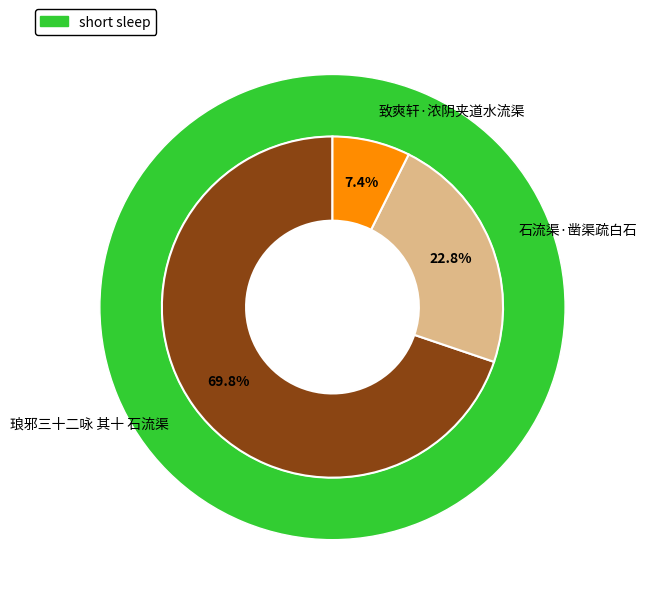

Rank the categories by value from highest to lowest.

琅邪三十二咏 其十 石流渠, 石流渠·凿渠疏白石, 致爽轩·浓阴夹道水流渠